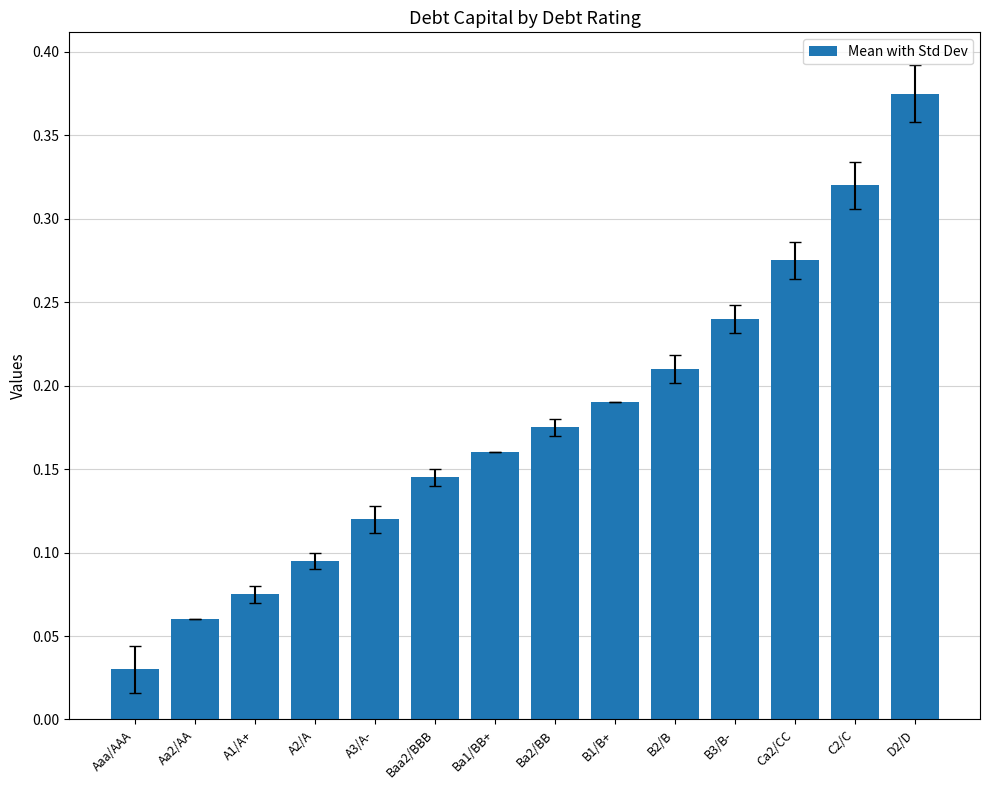

Which label corresponds to the largest value in the chart?

D2/D